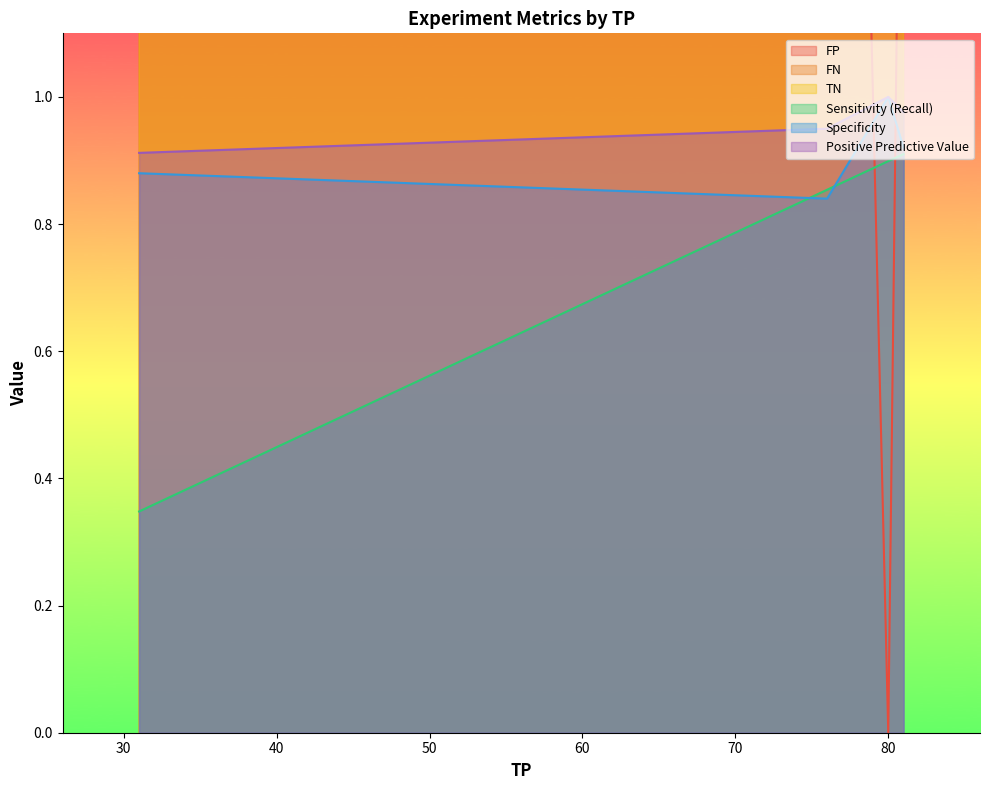

What is the sum of the Positive Predictive Value values at 76 and 76?

1.9